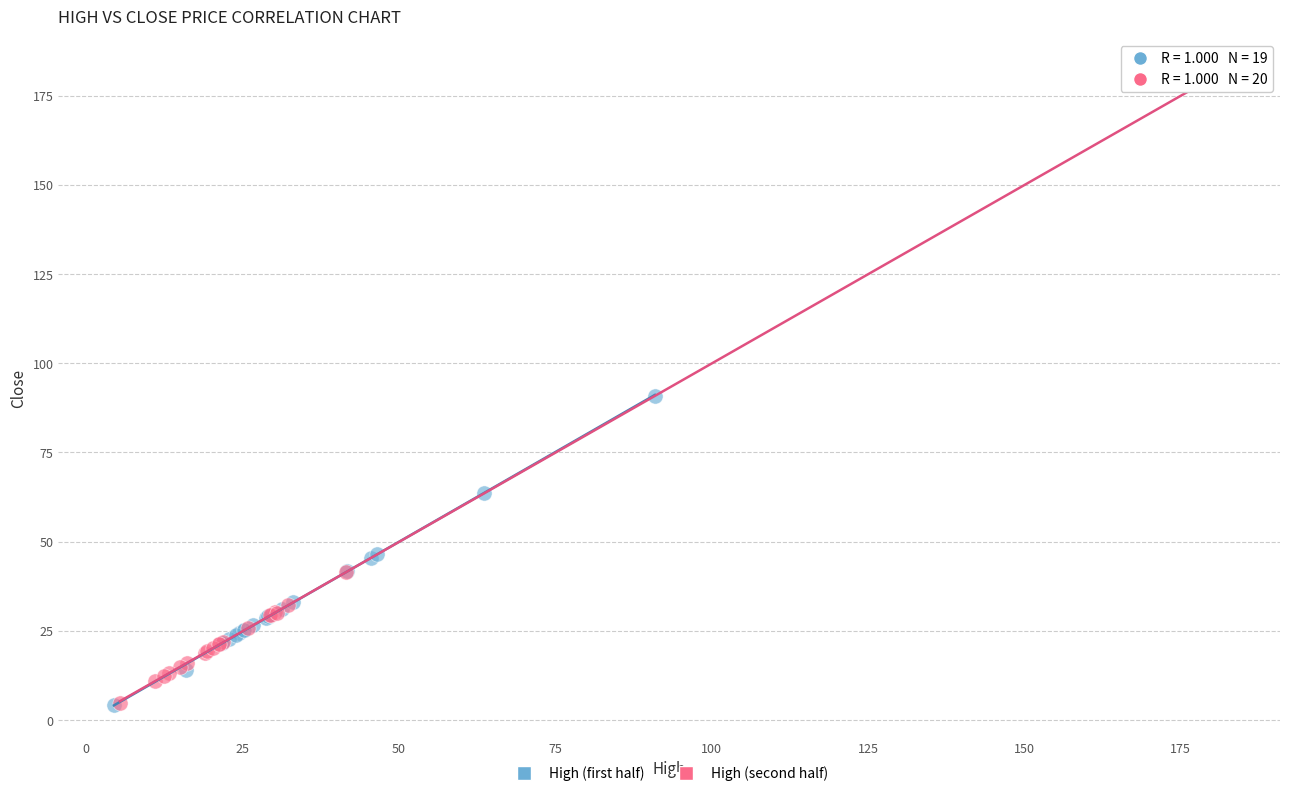

Which series has the widest spread of Y values?

High (second half)